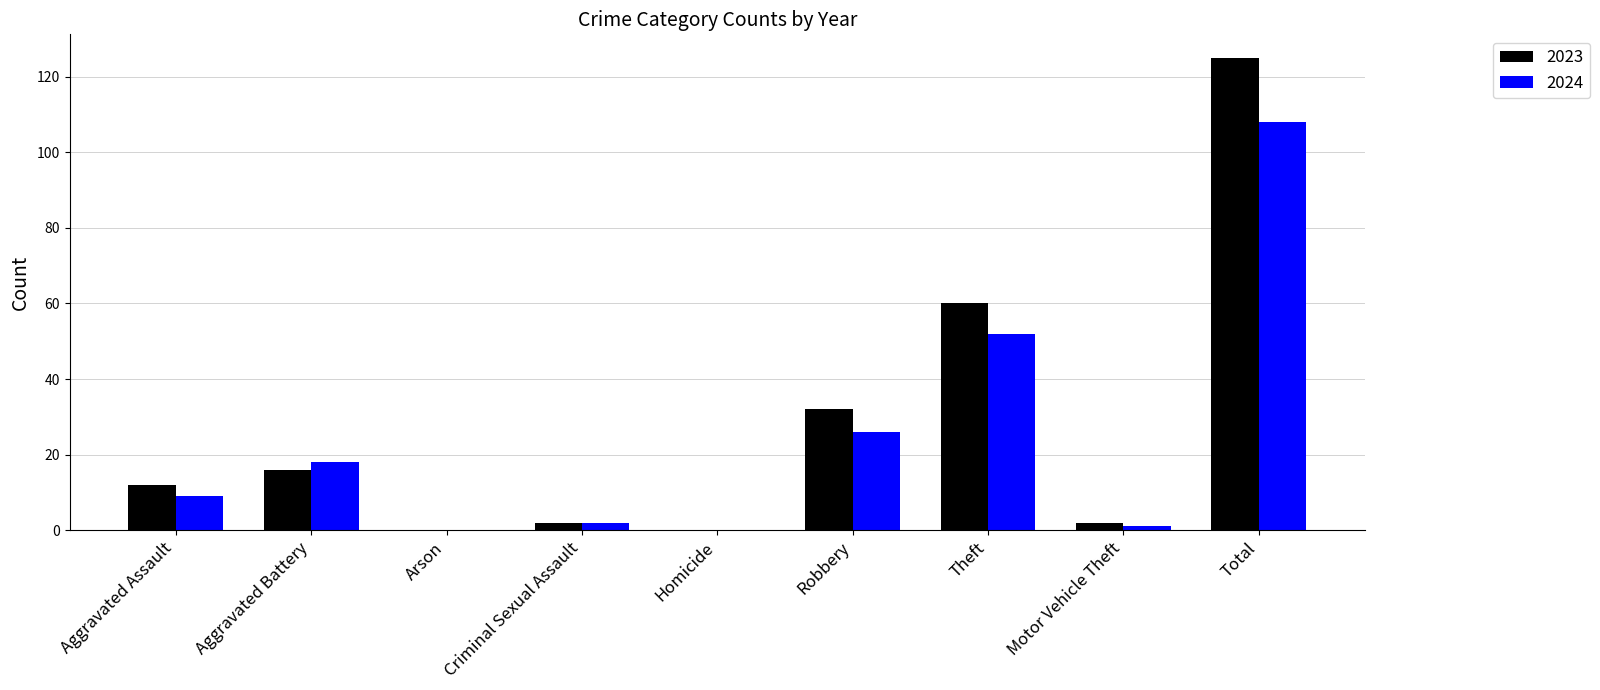

True or false: 2024 has a value of 173 at Total.

False